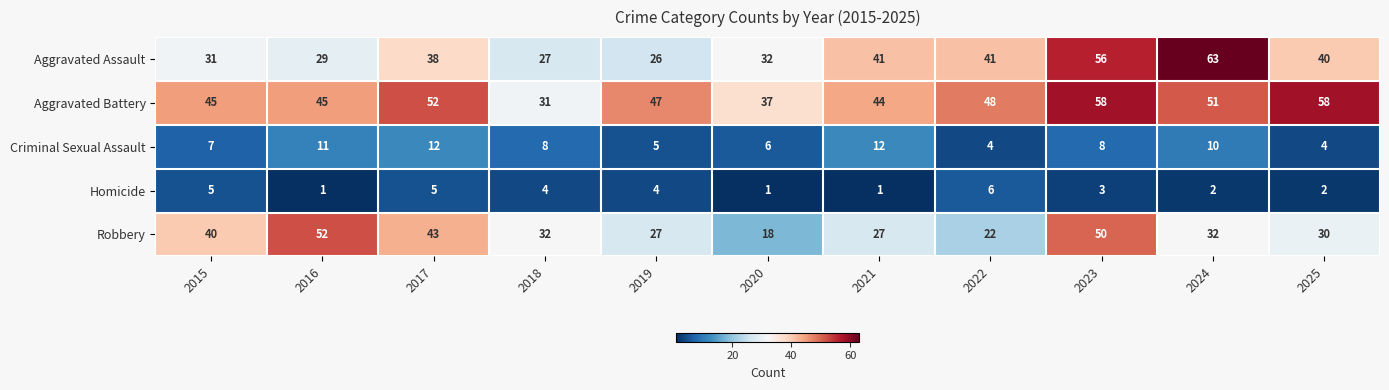

Rank the series by their maximum value, from highest to lowest.

Aggravated Assault, Aggravated Battery, Robbery, Criminal Sexual Assault, Homicide